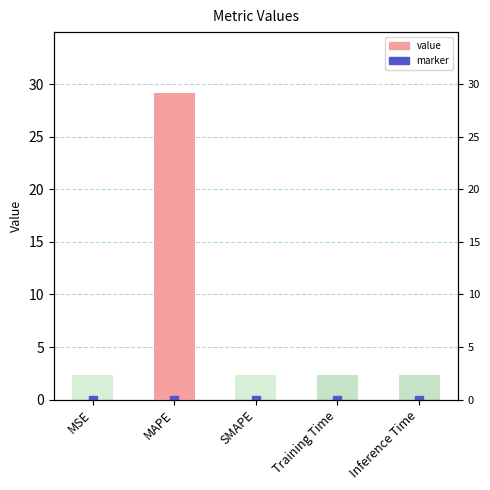

The chart shows a value of 0.0 at SMAPE. True or false?

True